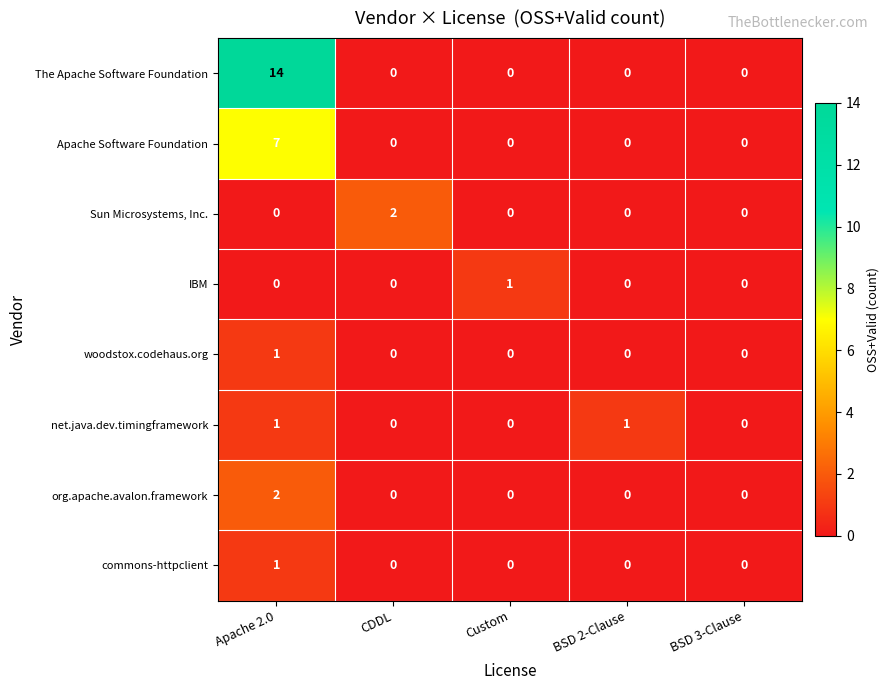

The value of commons-httpclient at Apache 2.0 is 2. True or false?

False